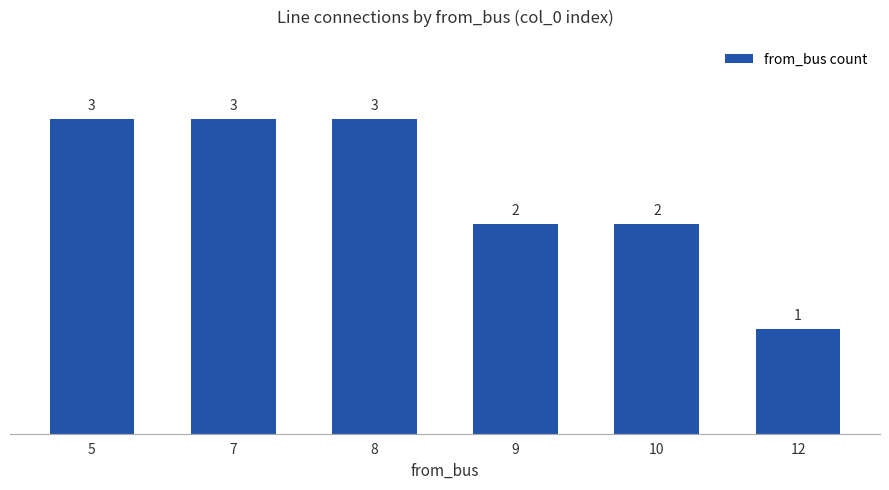

What is the difference between the values at 8 and 10?

1